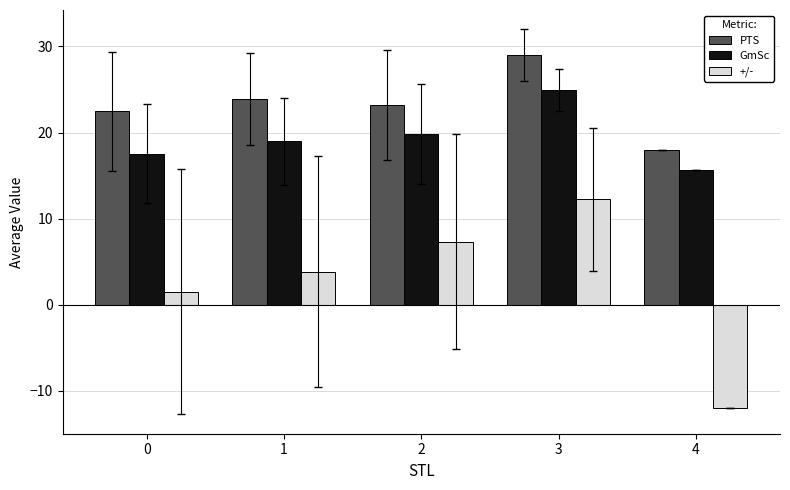

What is the minimum value for PTS?

18.0